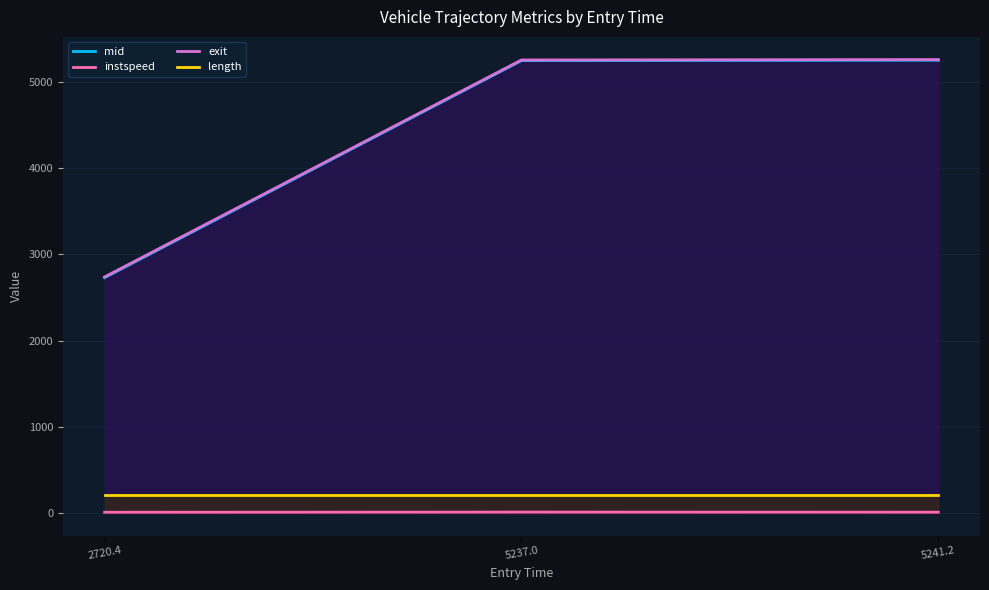

Reading left to right, extract all data points from this chart.

mid: 2720.4=2730.5	5237.0=5246.3	5241.2=5250.3
instspeed: 2720.4=11.8	5237.0=13.4	5241.2=12.6
exit: 2720.4=2739.1	5237.0=5253.6	5241.2=5258.0
length: 2720.4=216.8	5237.0=216.8	5241.2=216.8